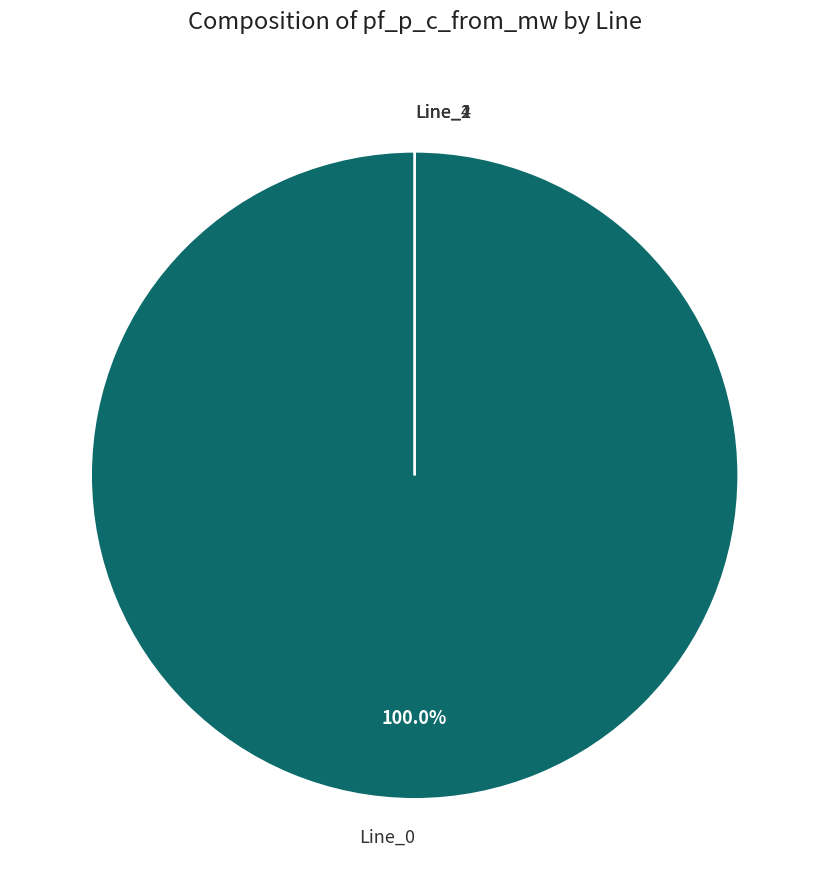

Which category has the biggest portion of the pie?

Line_0